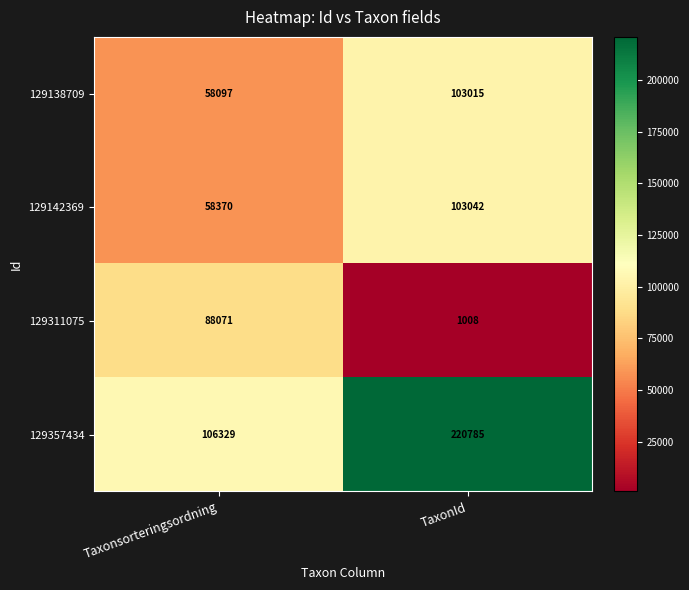

Count the number of data series in this chart.

4